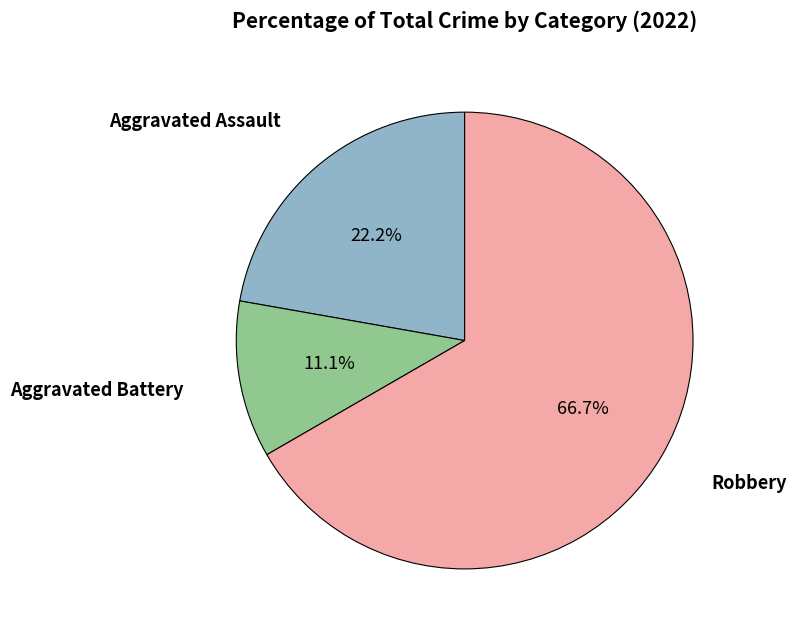

Does any single category account for the majority?

Yes